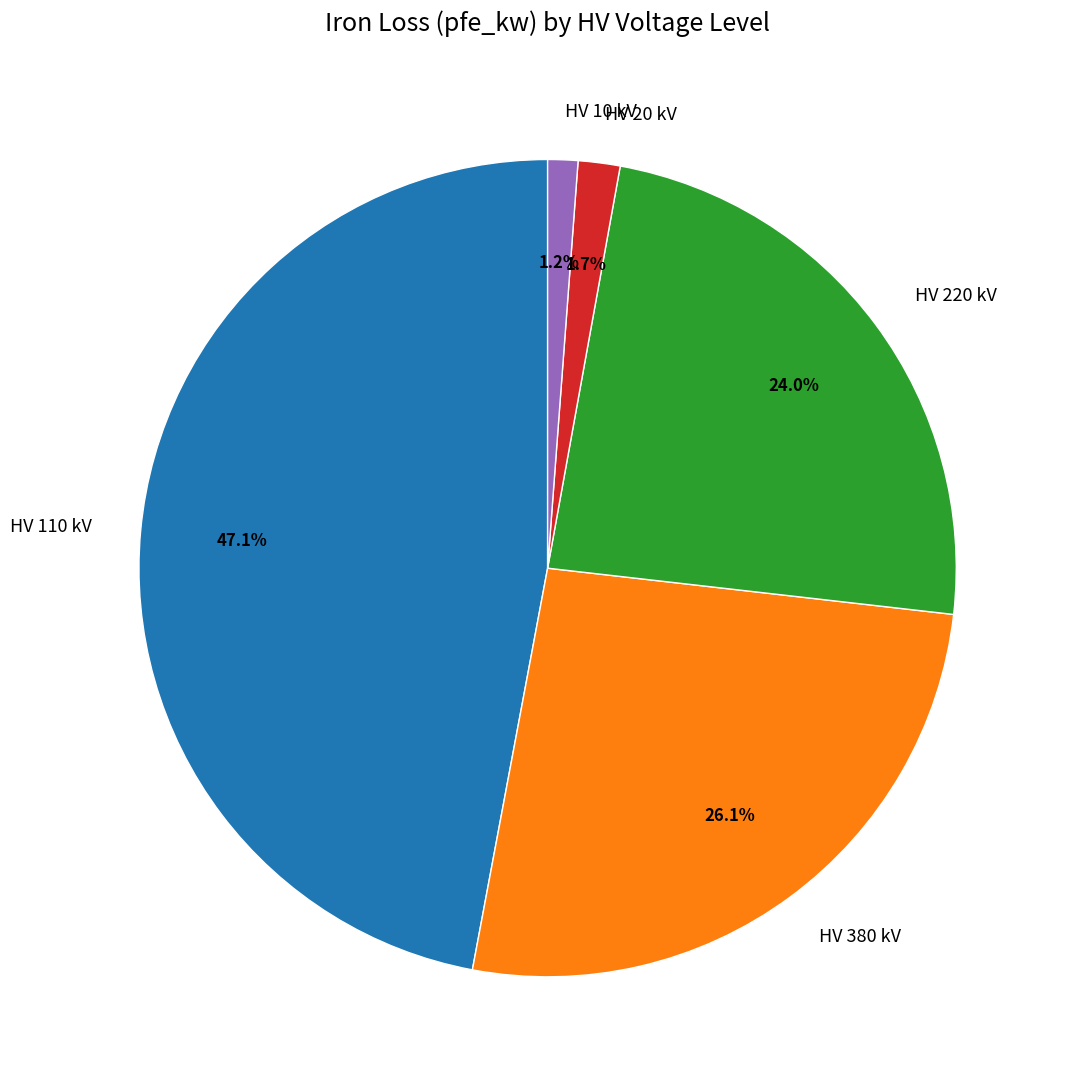

What is the largest slice in the pie chart?

HV 110 kV